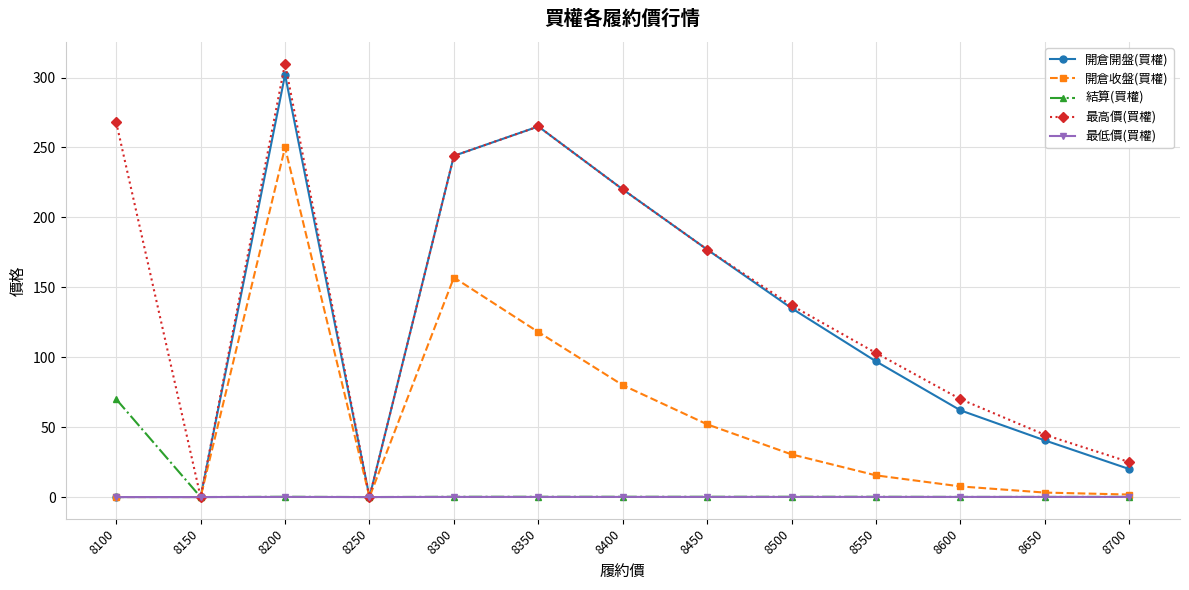

What is the value of the 開倉收盤(買權) point at the 6th from the left?

118.0